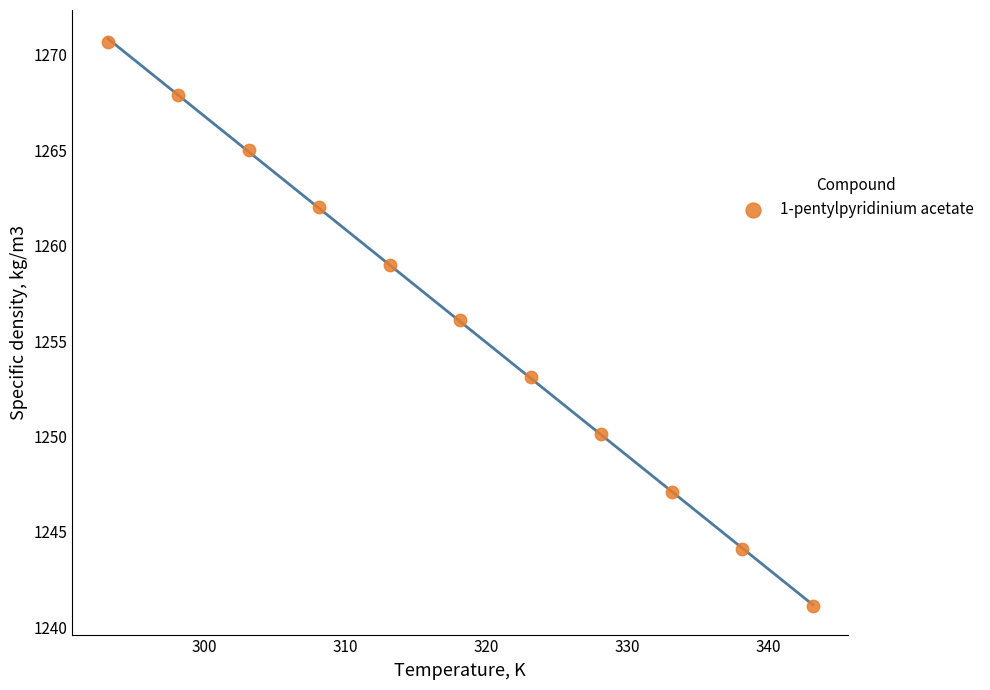

What is the range of X values (max minus min)?

50.0